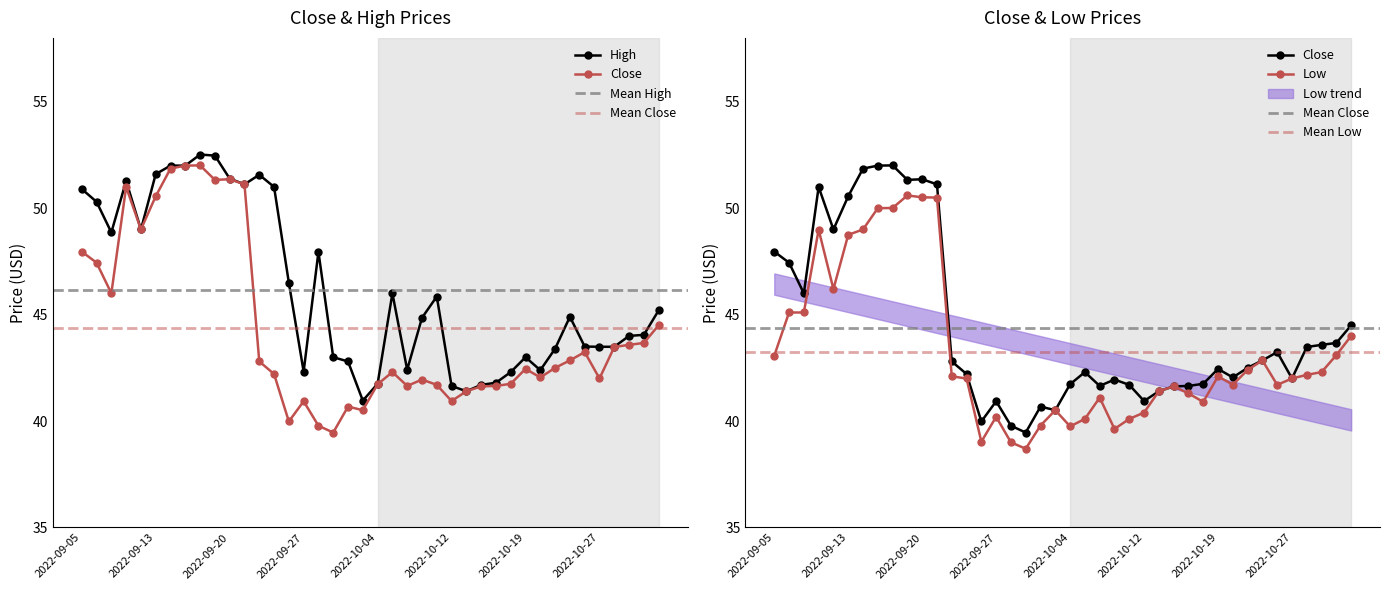

What is the maximum value for Low?

50.6